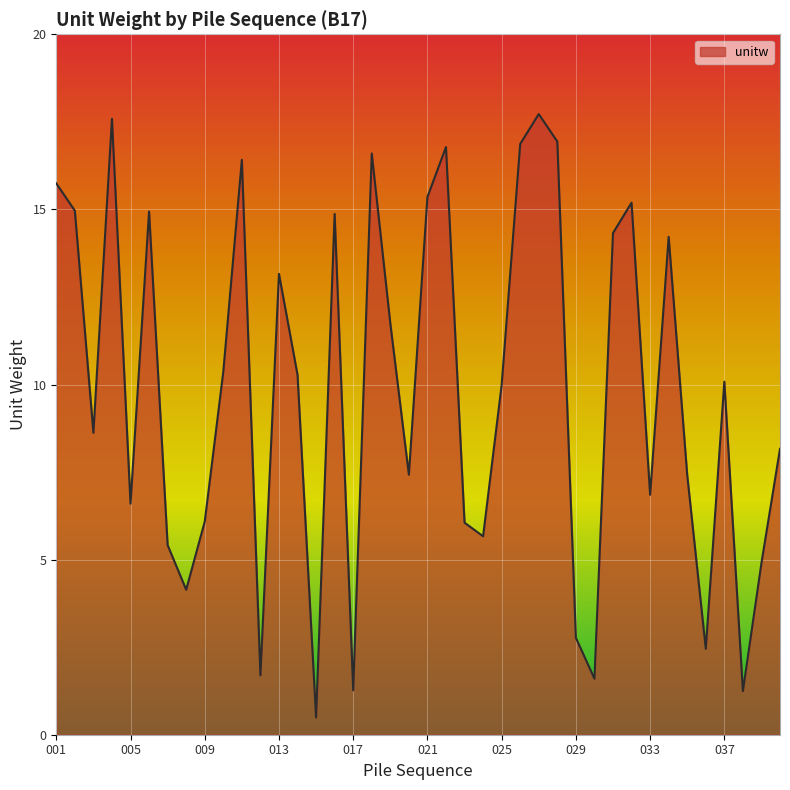

How many interior local peaks (higher than both neighbors) does the data have?

11